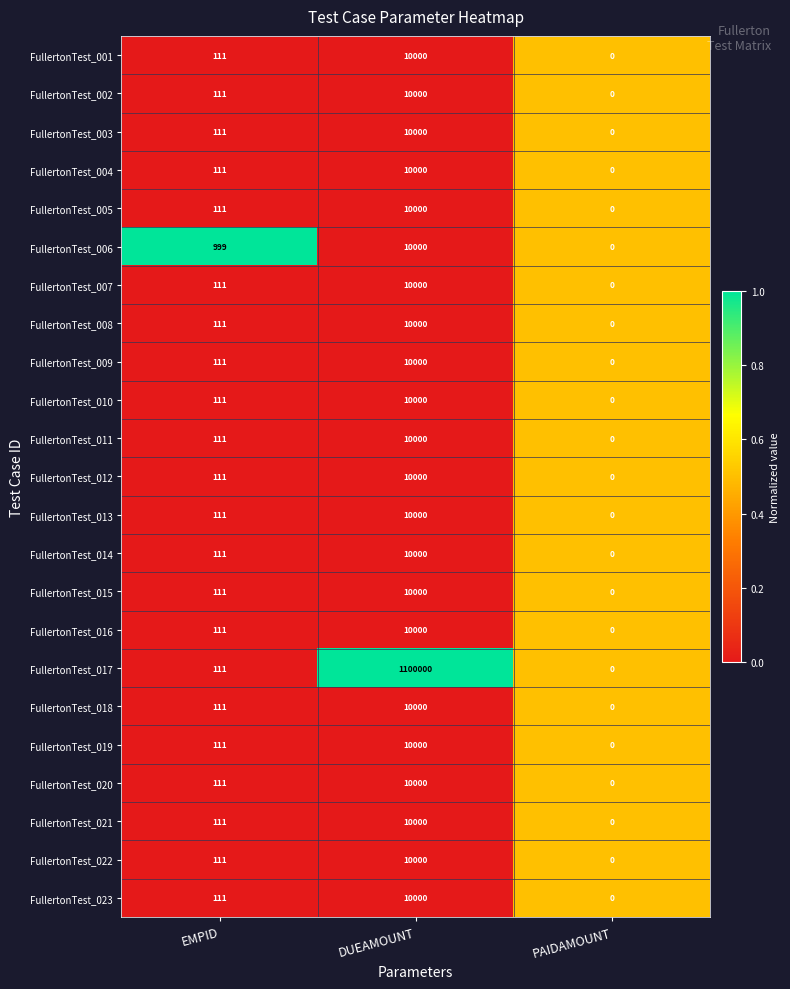

The FullertonTest_007 series shows 111 at EMPID. True or false?

True